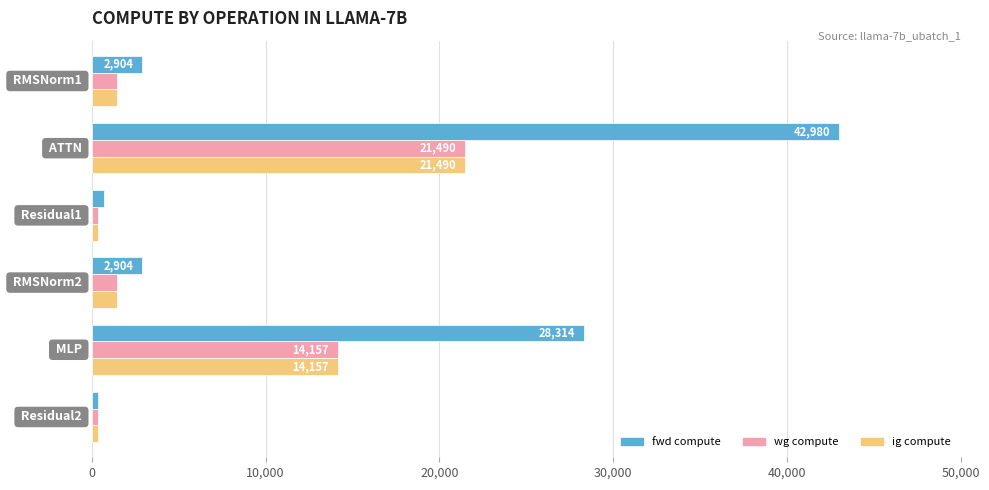

What is the maximum value for fwd compute?

42980.4